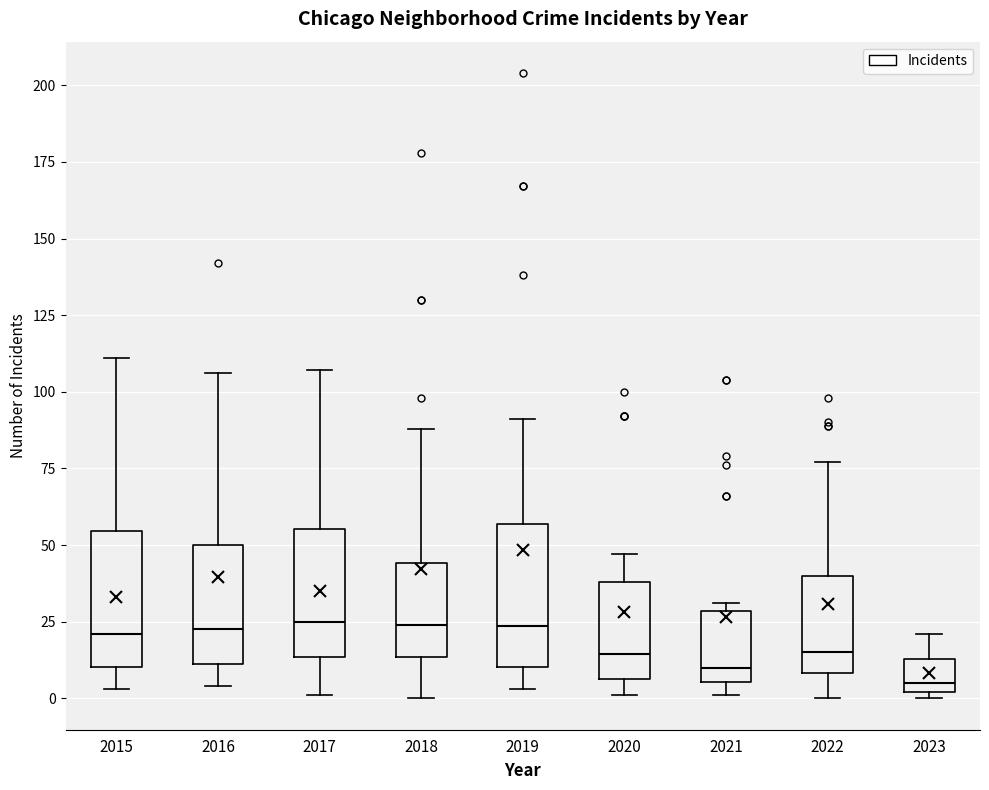

Reading left to right, transcribe this box plot: for each box, give where its median line is, the range the box spans, and where its two whiskers end, as read against the y-axis. The values are not printed on the chart, so give them approximately, as read against the axis.

2015: median 20, box 10 to 55, whiskers 5 to 110
2016: median 25, box 10 to 50, whiskers 5 to 105
2017: median 25, box 15 to 55, whiskers 0 to 105
2018: median 25, box 15 to 45, whiskers 0 to 90
2019: median 25, box 10 to 55, whiskers 5 to 90
2020: median 15, box 5 to 40, whiskers 0 to 45
2021: median 10, box 5 to 30, whiskers 0 to 30 (just above the box's upper edge)
2022: median 15, box 10 to 40, whiskers 0 to 75
2023: median 5, box 0 to 15, whiskers 0 (just below the box's lower edge) to 20